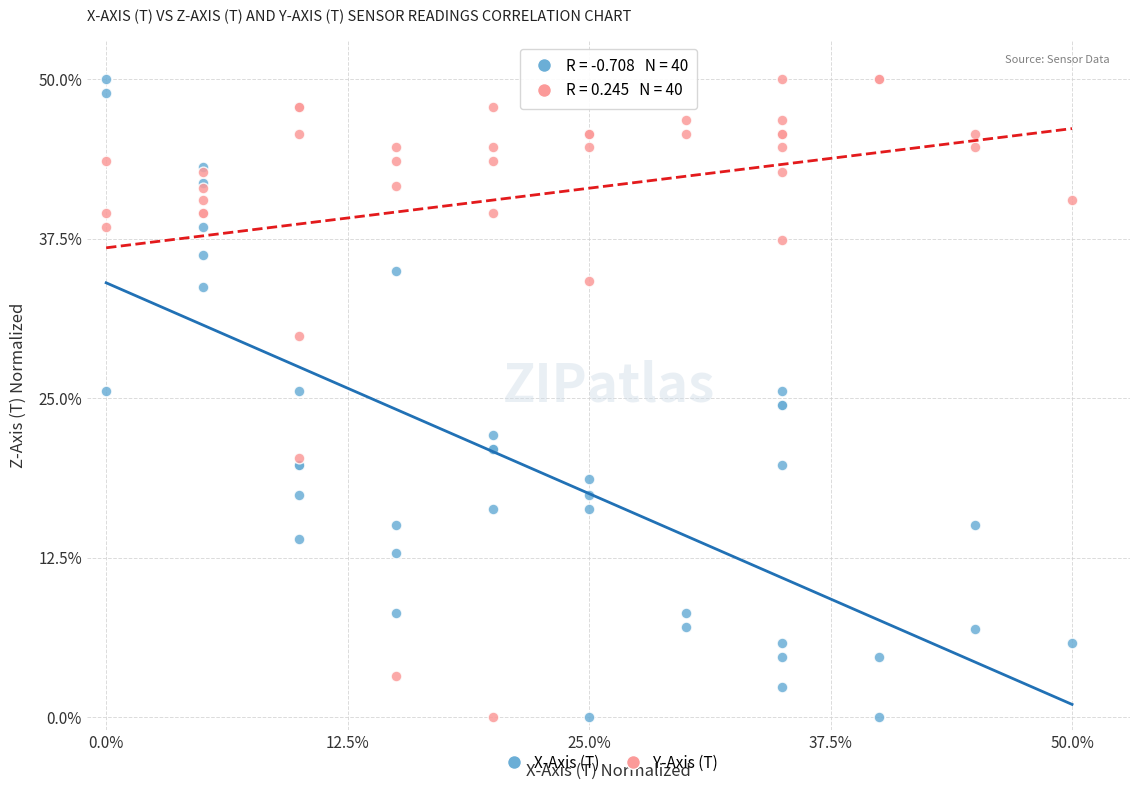

What is the X range (max minus min) for the scatter plot?

50.0